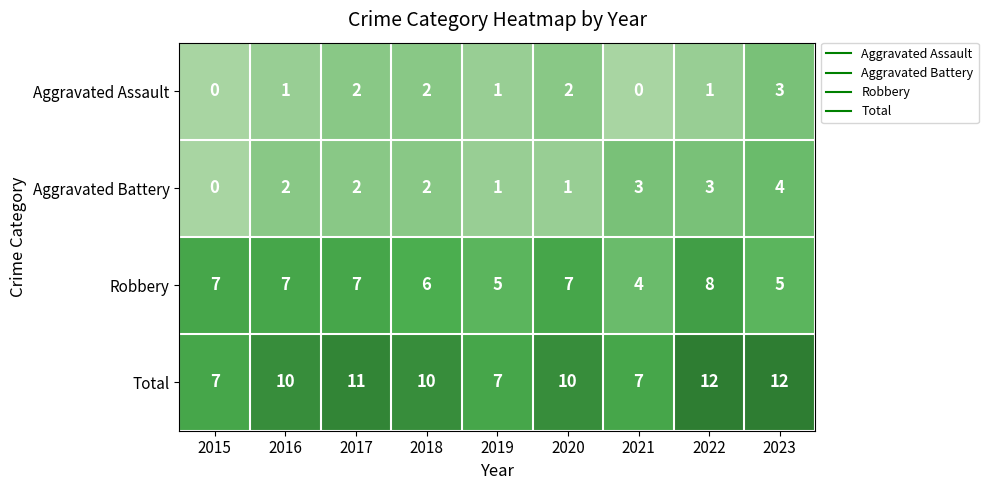

Which series has the largest range (max minus min)?

Total